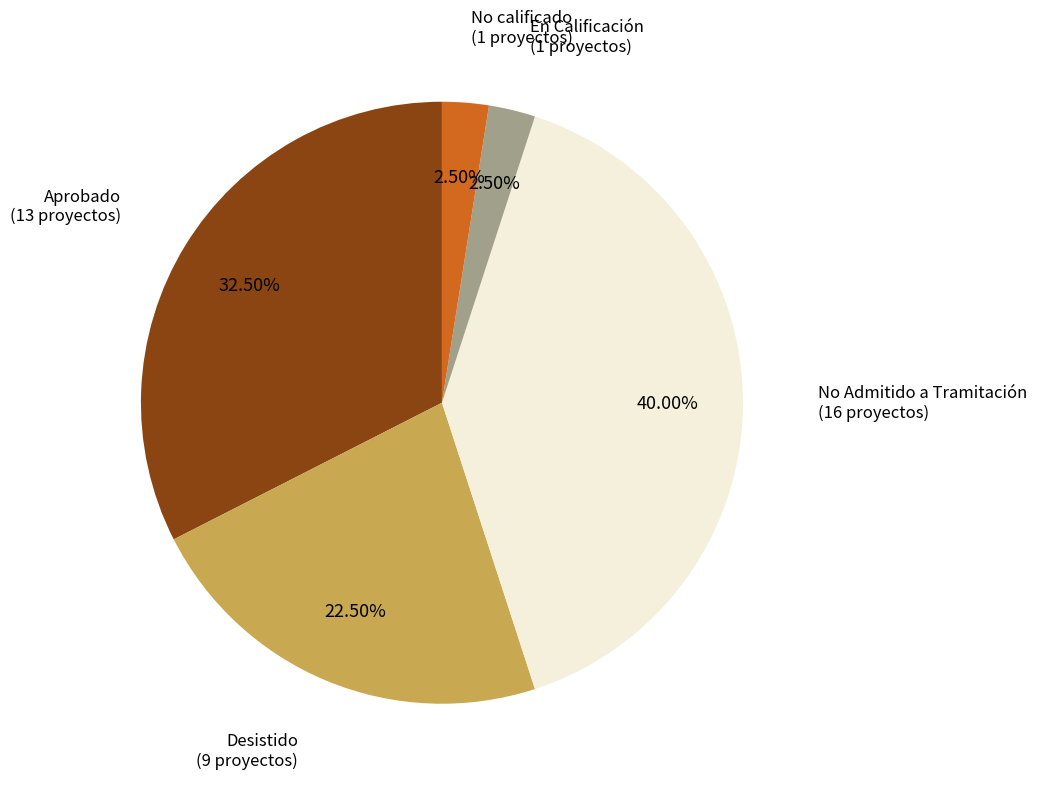

Which has a higher value, Aprobado or No calificado?

Aprobado